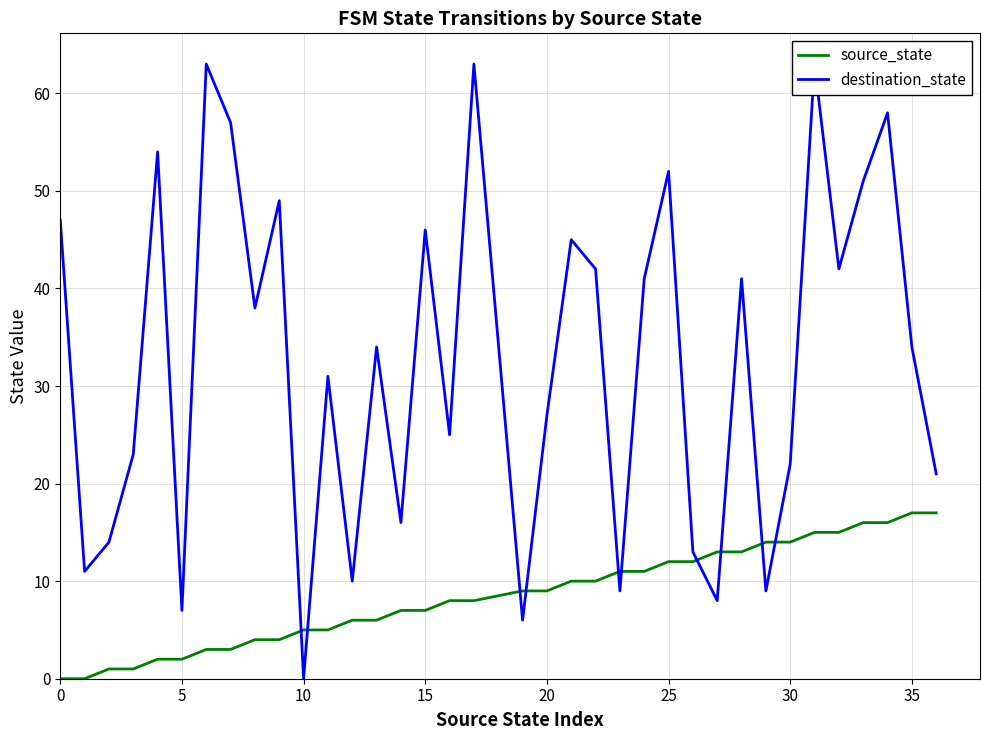

How many intersections are there between destination_state and source_state?

10